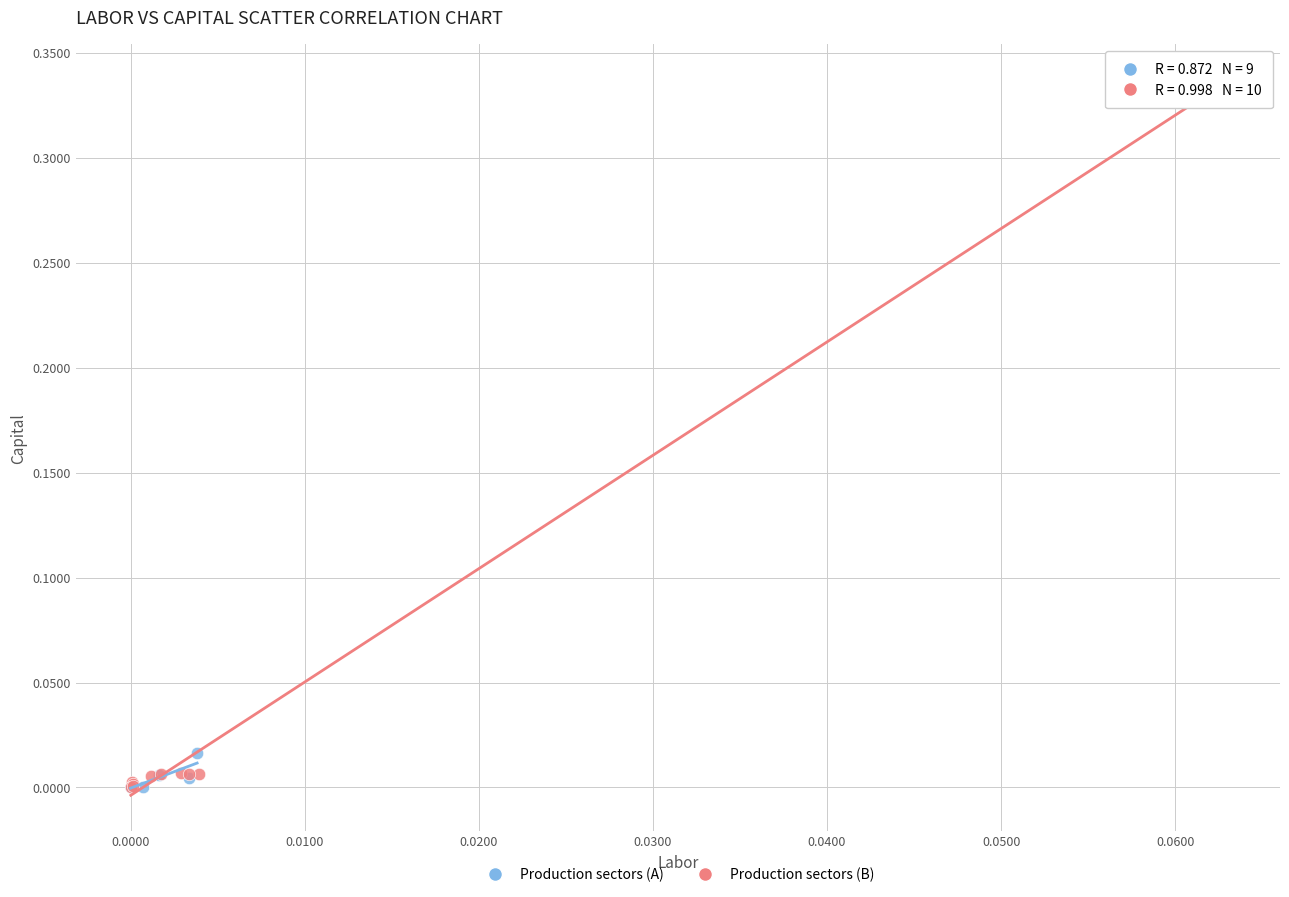

Which series has the largest Y range (max minus min)?

Production sectors (B)